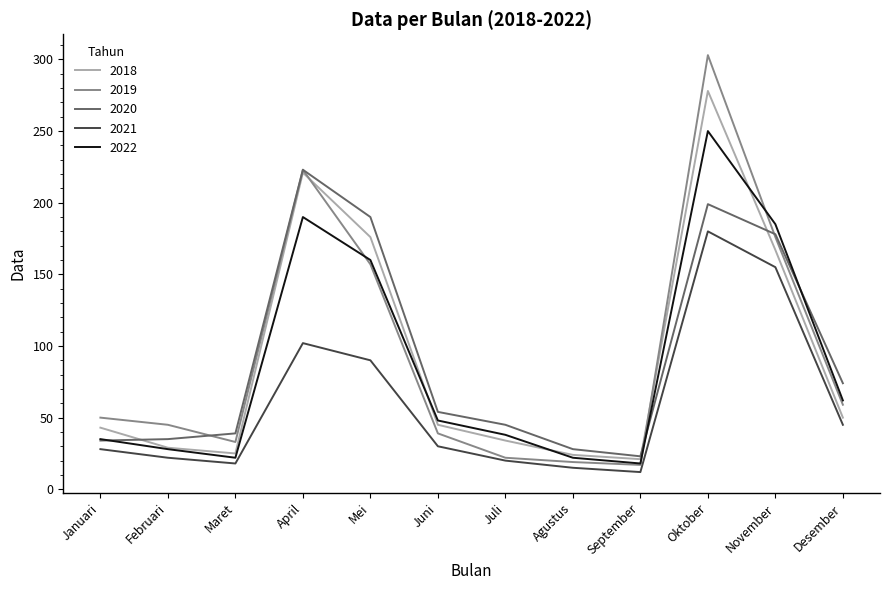

At which category is the sum across all series the highest?

Oktober